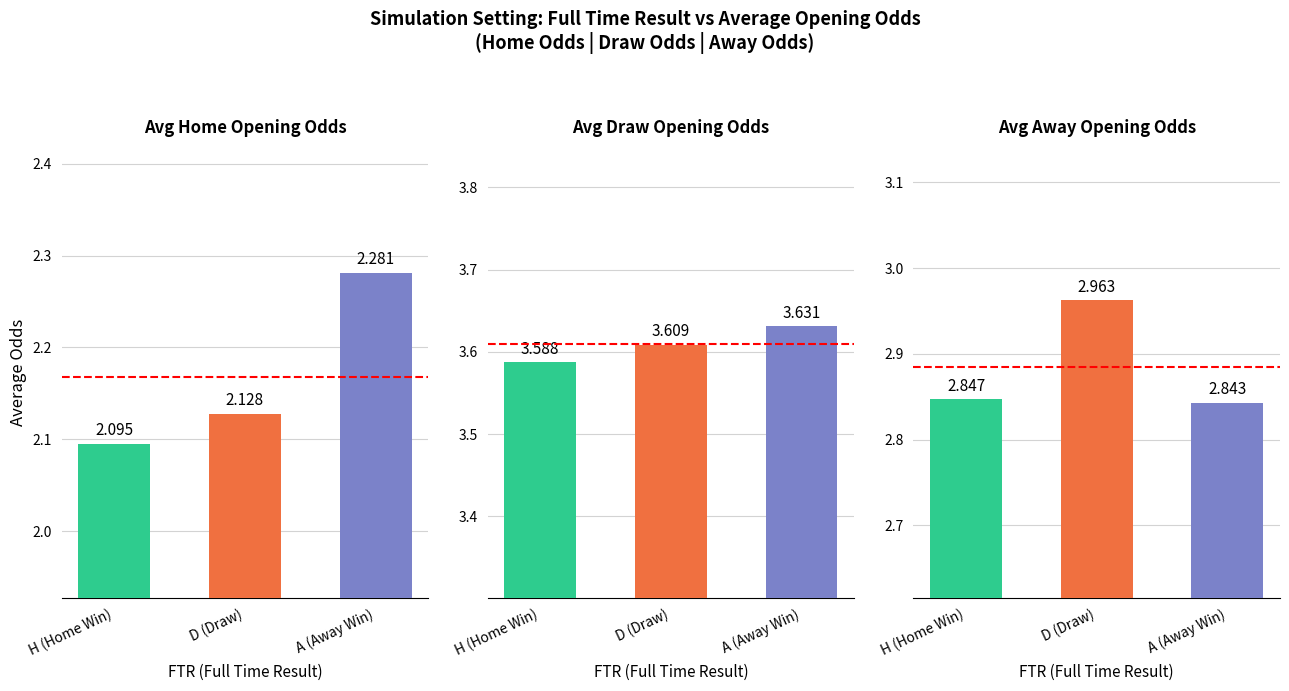

What position from the right is H (Home Win)?

3